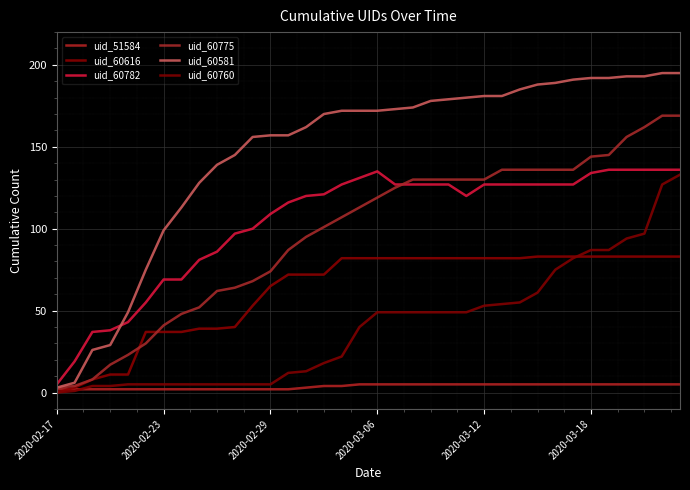

How many lines are shown in the chart?

6